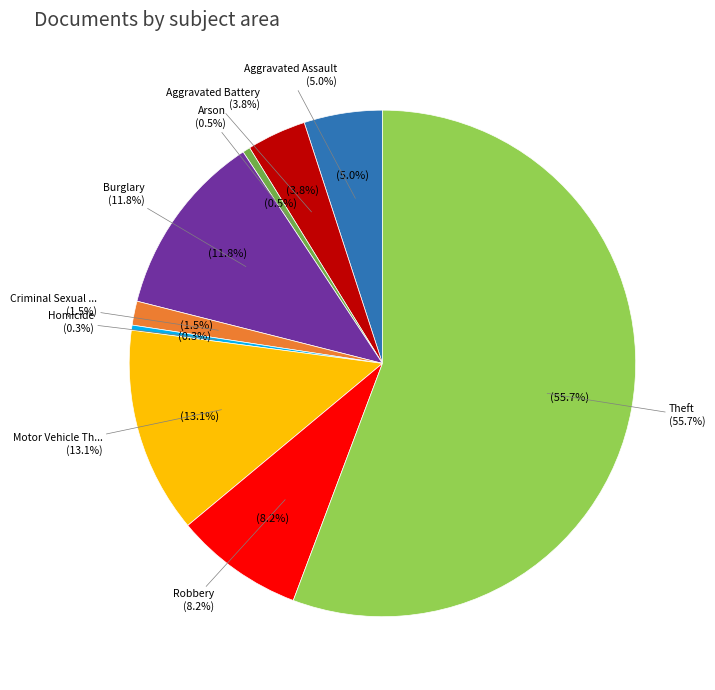

Approximately how many times larger is the value at Theft compared to Burglary?

4.7